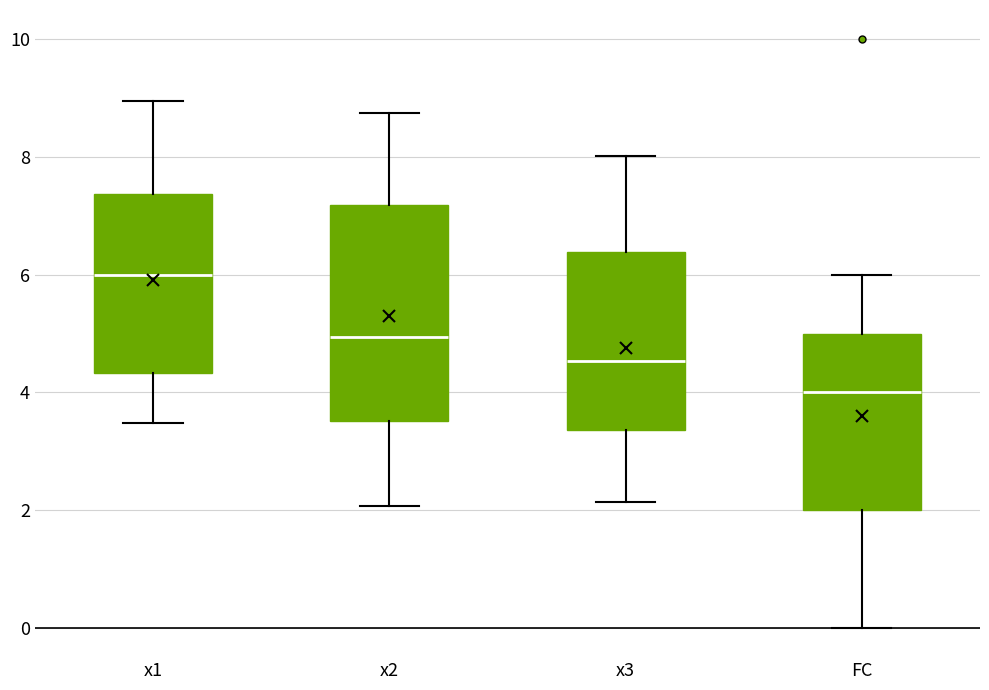

Reading left to right, transcribe this box plot: for each box, give where its median line is, the range the box spans, and where its two whiskers end, as read against the y-axis. The values are not printed on the chart, so give them approximately, as read against the axis.

x1: median 6.0, box 4.4 to 7.4, whiskers 3.4 to 9.0
x2: median 5.0, box 3.6 to 7.2, whiskers 2.0 to 8.8
x3: median 4.6, box 3.4 to 6.4, whiskers 2.2 to 8.0
FC: median 4.0, box 2.0 to 5.0, whiskers 0.0 to 6.0